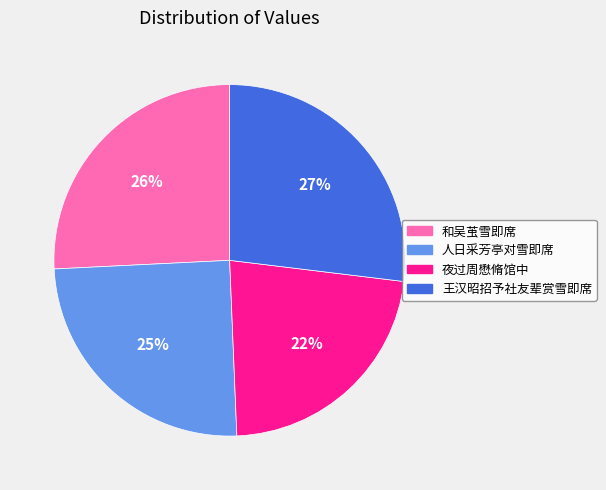

Is there a majority slice in this chart?

No